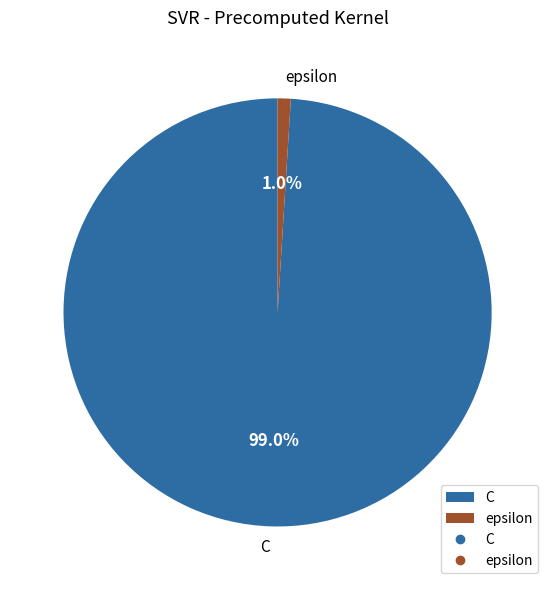

Does any single category account for the majority?

Yes